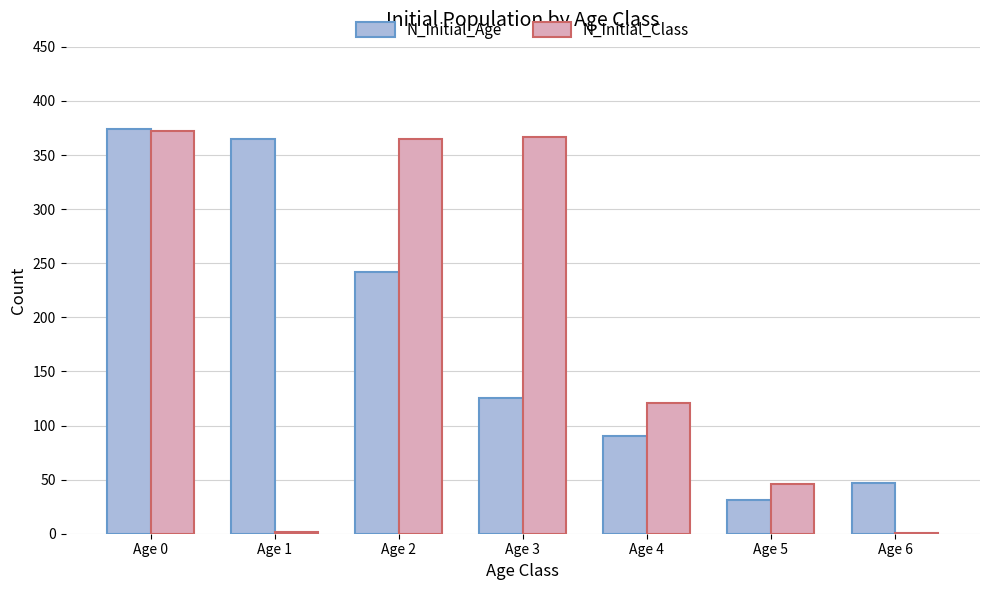

What is the greatest value displayed?

374